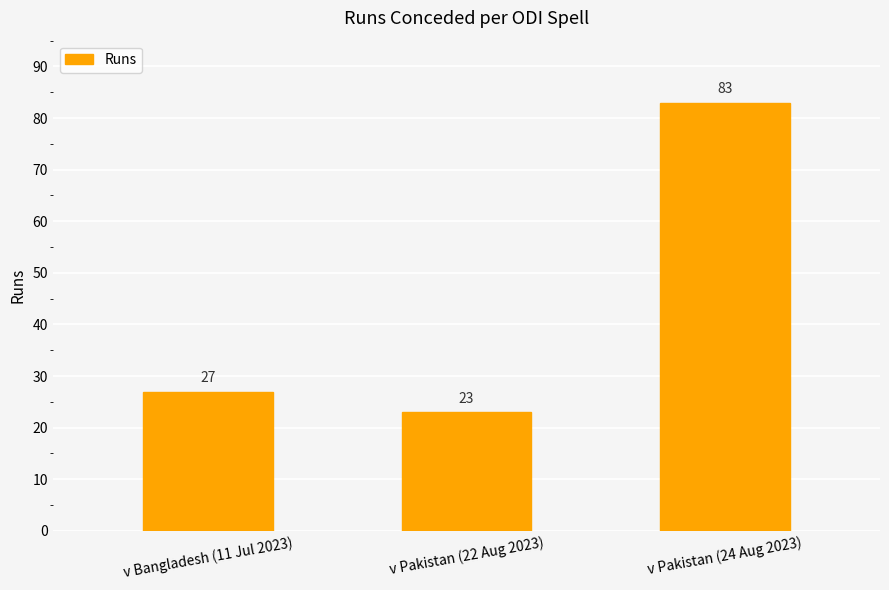

Reading left to right, extract all data points from this chart.

v Bangladesh (11 Jul 2023)=27	v Pakistan (22 Aug 2023)=23	v Pakistan (24 Aug 2023)=83